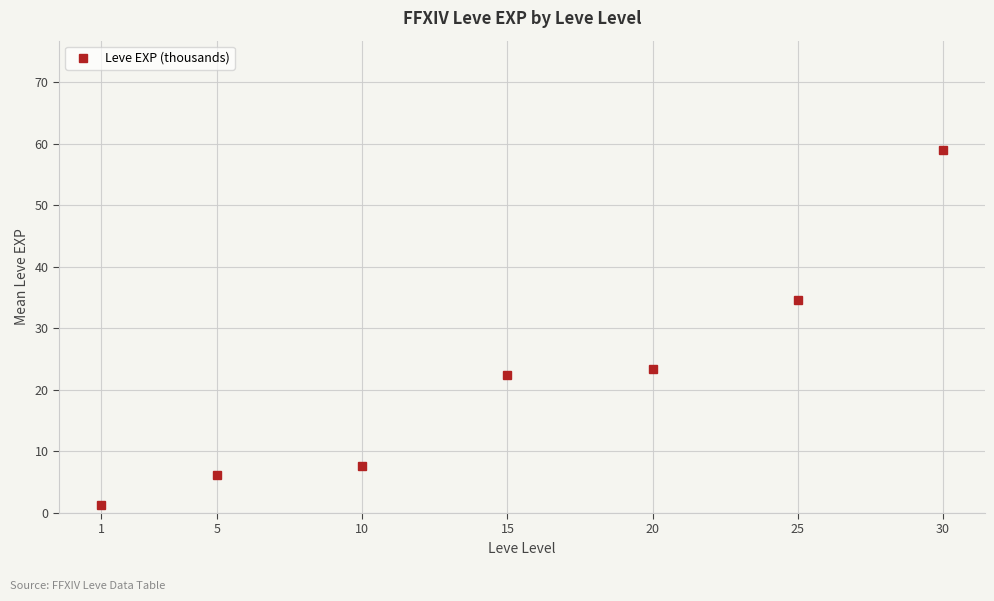

True or false: there are more than 2 points higher than both neighbors.

False